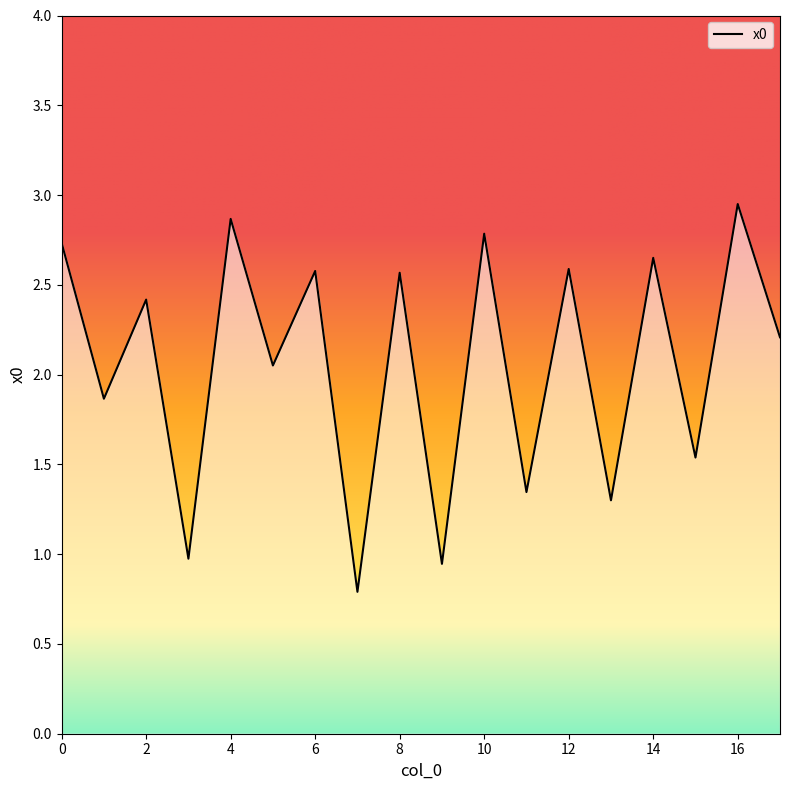

What is the value of the 13th point from the left?

2.6